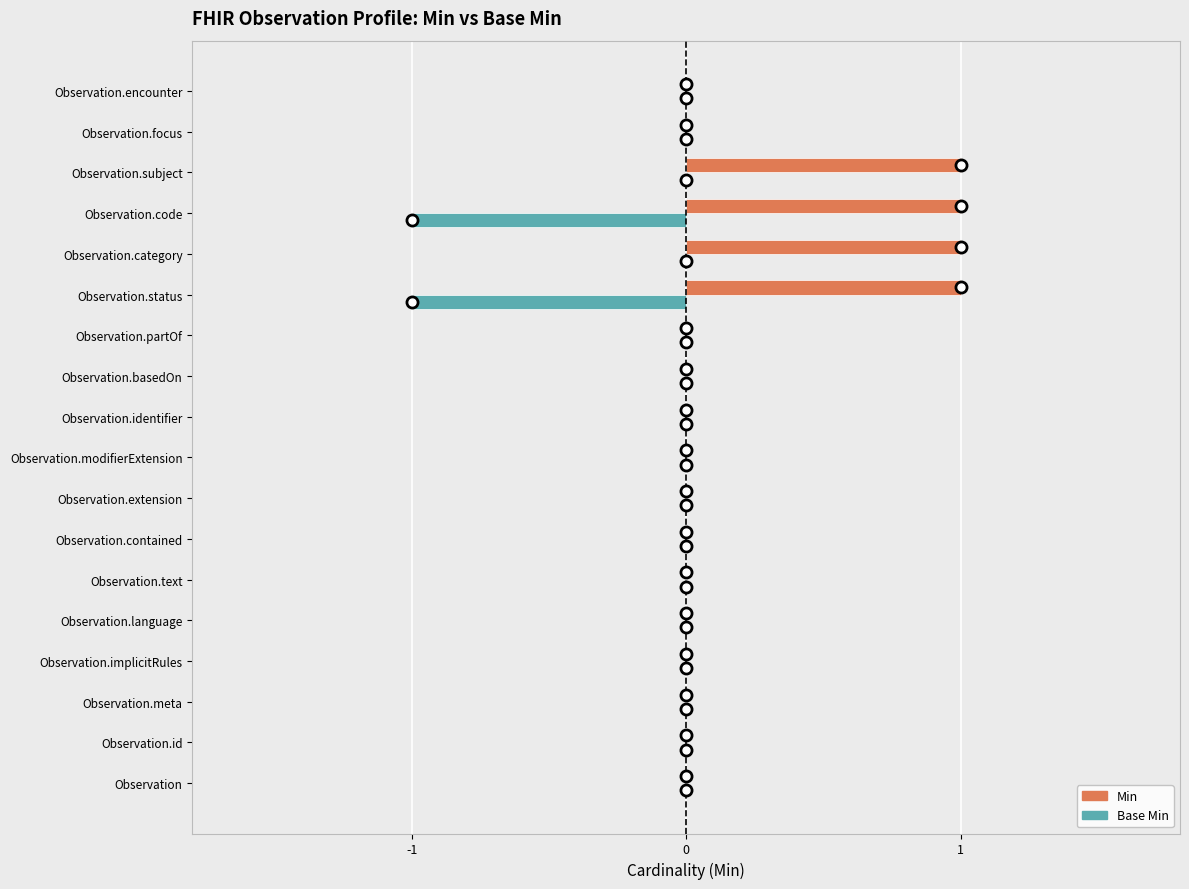

The value of Base Min at Observation.meta is 0. True or false?

True